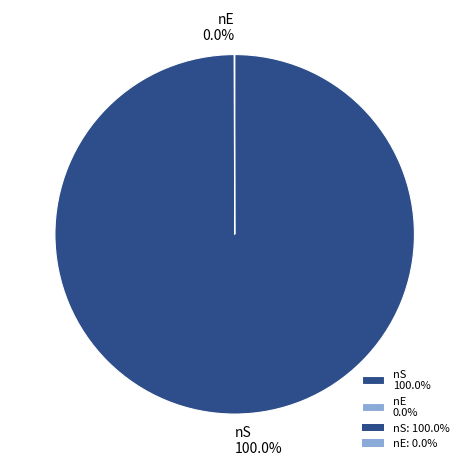

Which category has the biggest portion of the pie?

nS 100.0%